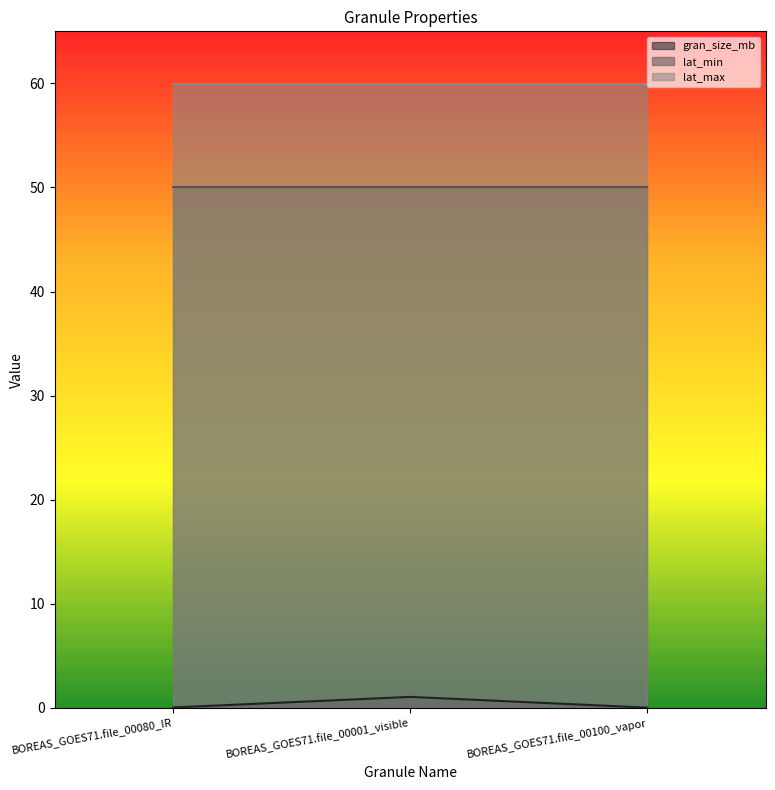

What is the total value across all series at BOREAS_GOES71.file_00001_visible?

111.1